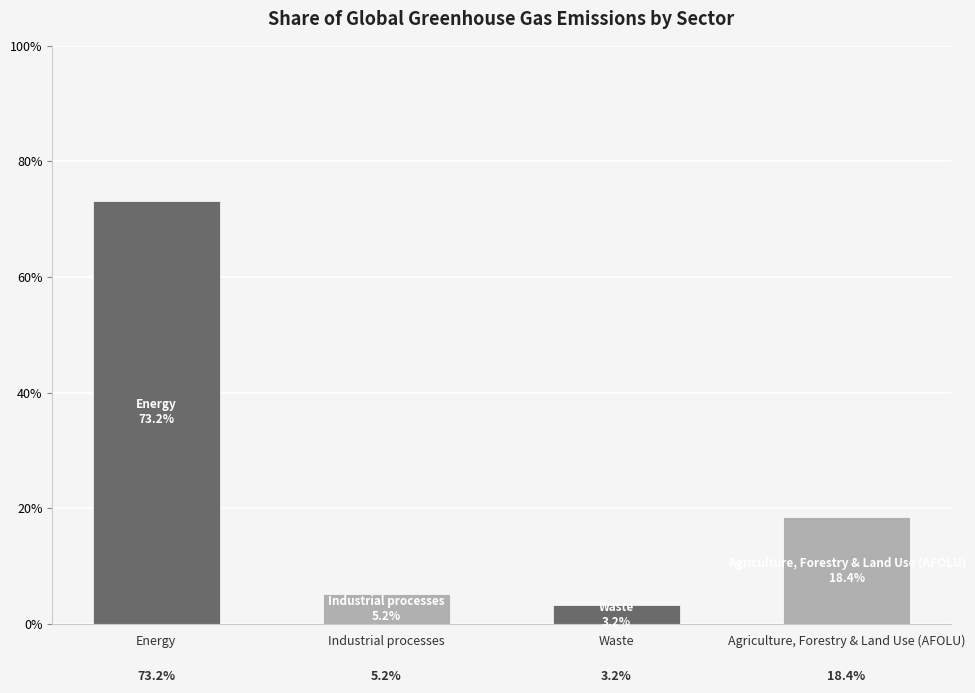

What is the difference between the maximum and second lowest values?

68.0